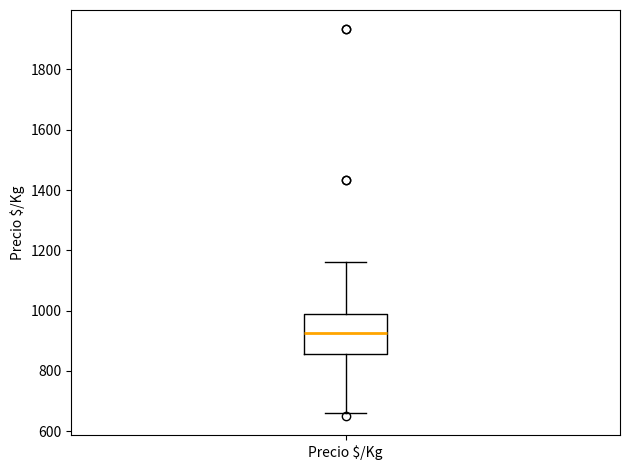

Where is the lower edge of the box for Precio $/Kg on the y-axis? The values are not printed on the chart, so give them approximately, as read against the axis.

860